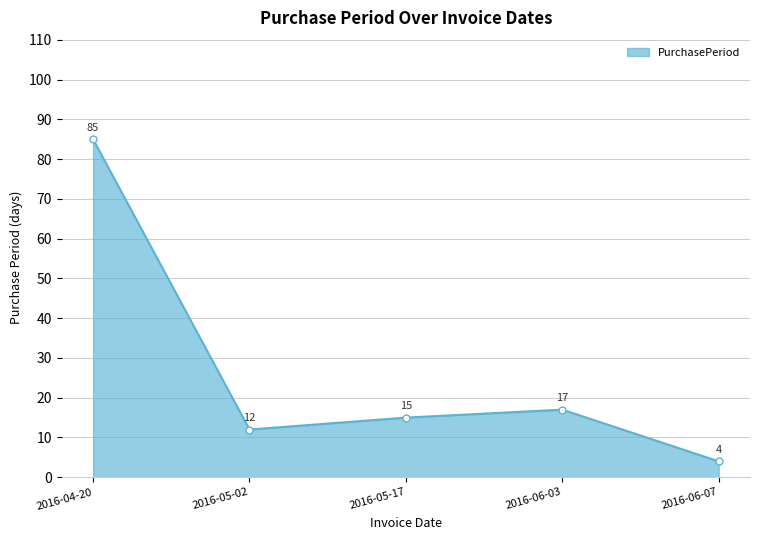

What is the approximate value at 2016-05-02, to the nearest 10?

10